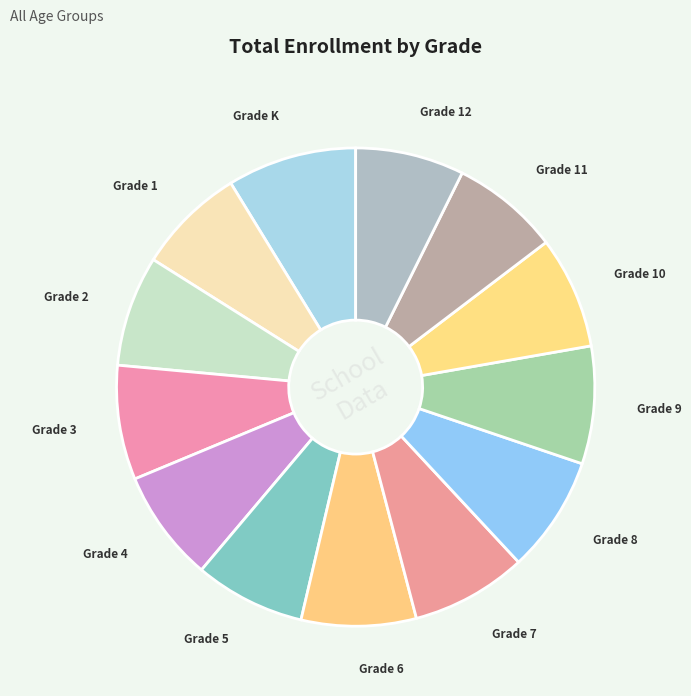

Is Grade 6 the majority of the pie?

No